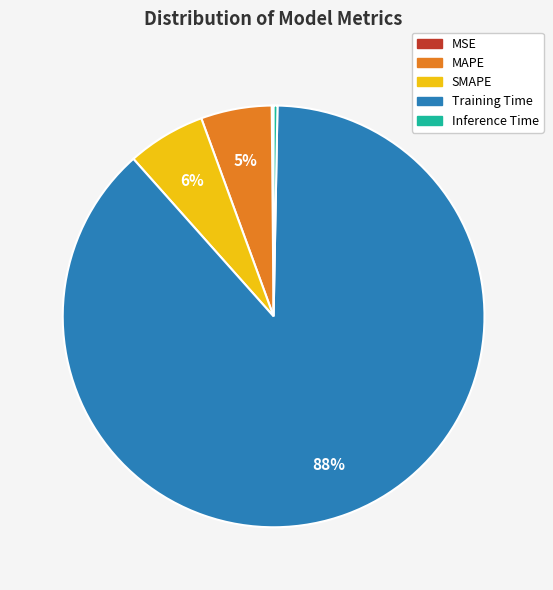

What is the largest slice in the pie chart?

Training Time